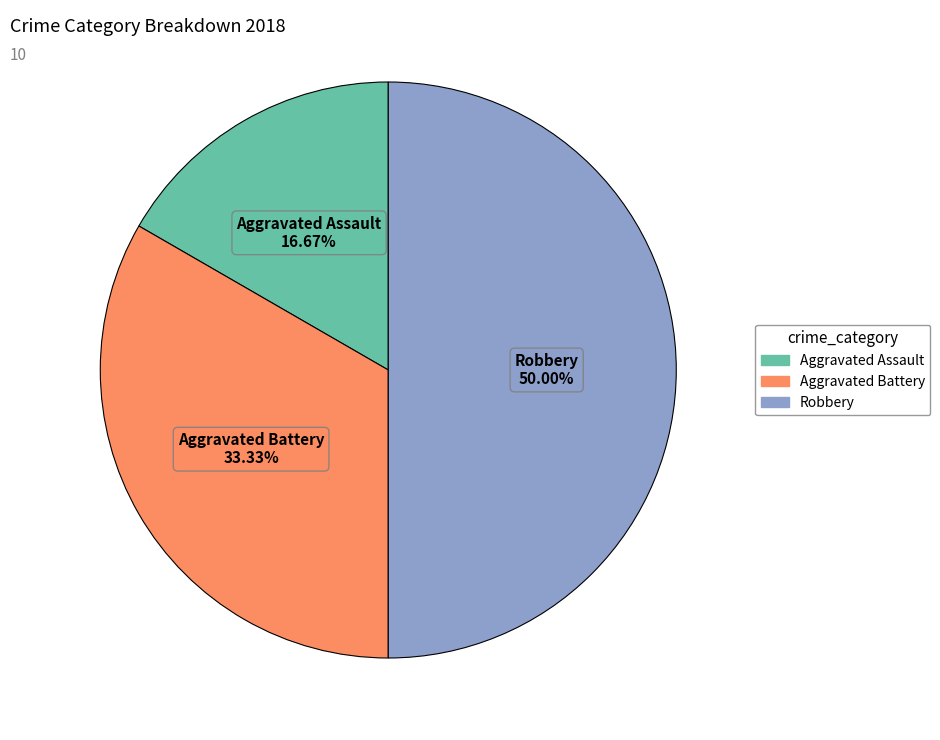

True or false: Aggravated Assault accounts for 17% of the total.

True